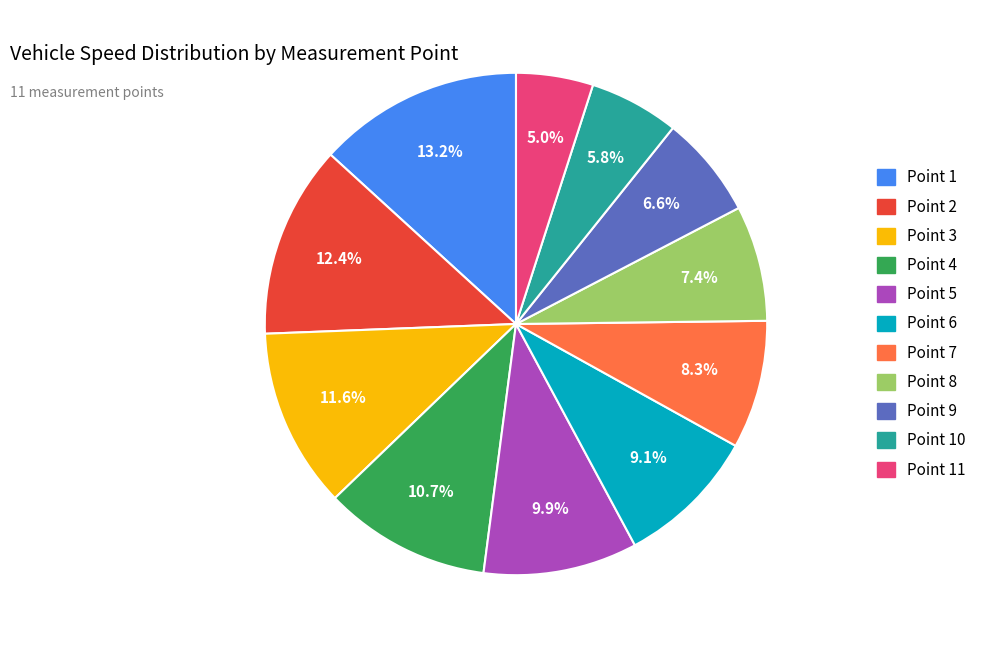

What portion of the pie excludes Point 9?

93.4%